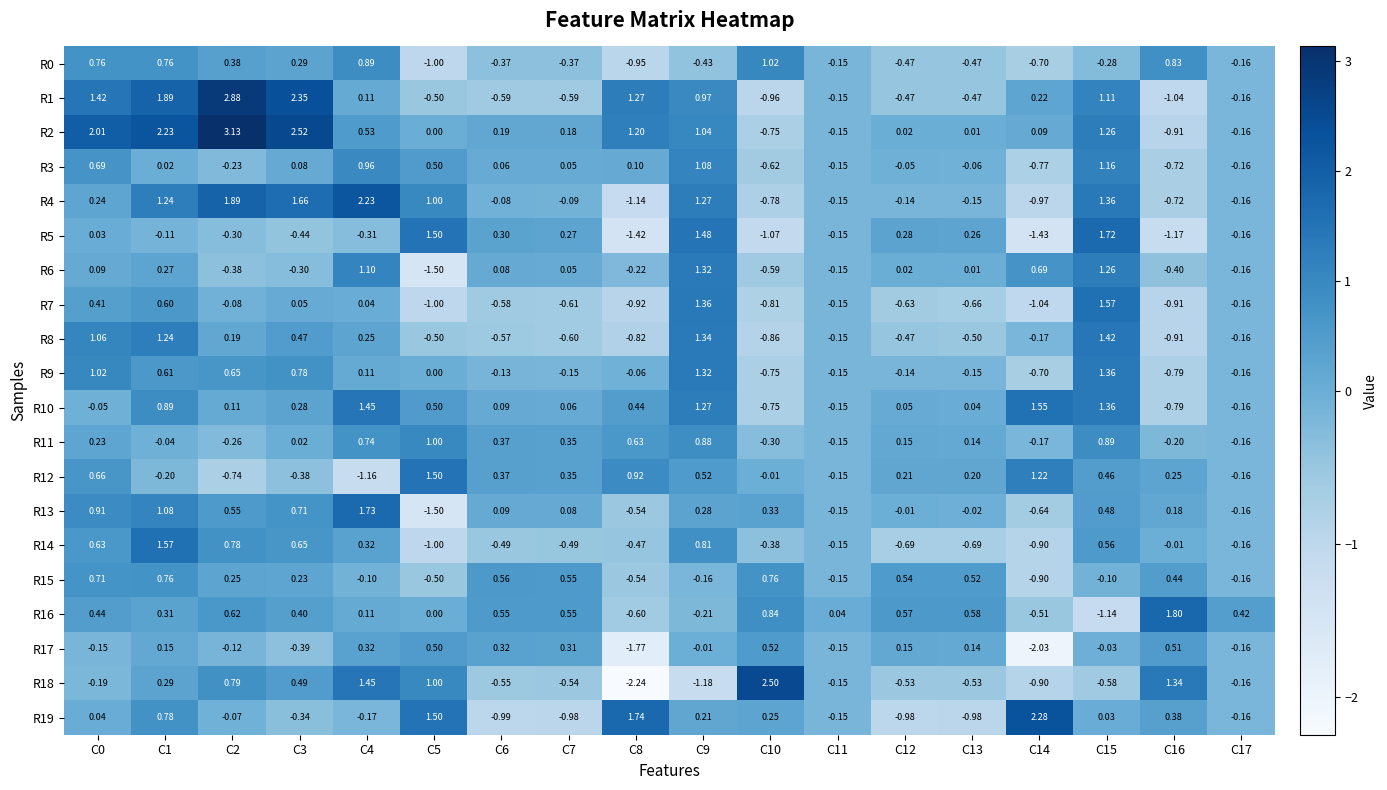

Which series has the widest spread of values?

R18